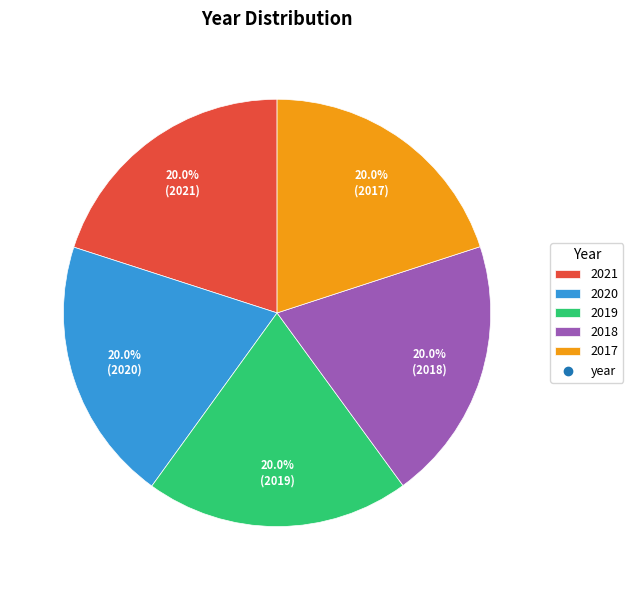

Does any single category account for the majority?

No